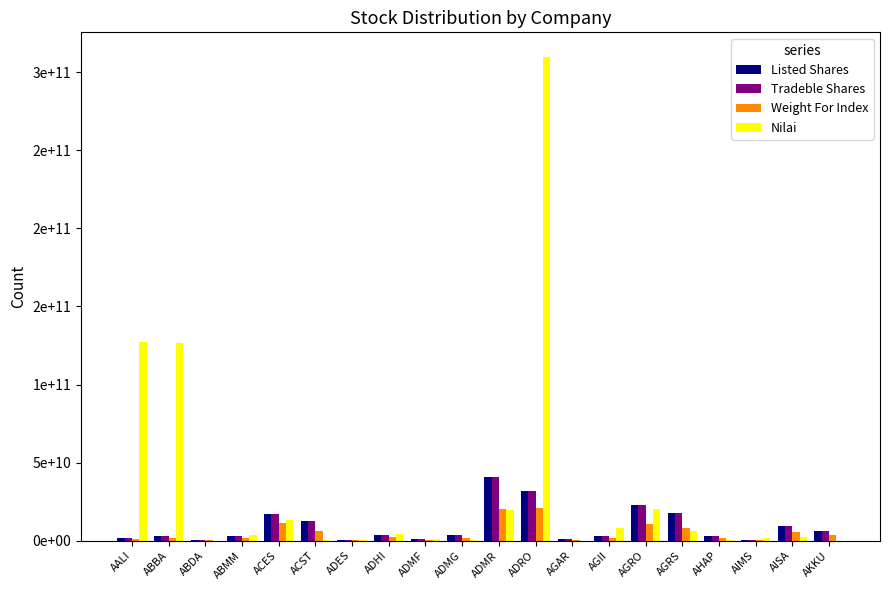

List the labels in order of Weight For Index value, smallest first.

AIMS, ADES, ABDA, ADMF, AGAR, AALI, ABMM, AHAP, ABBA, AGII, ADMG, ADHI, AKKU, AISA, ACST, AGRS, AGRO, ACES, ADMR, ADRO